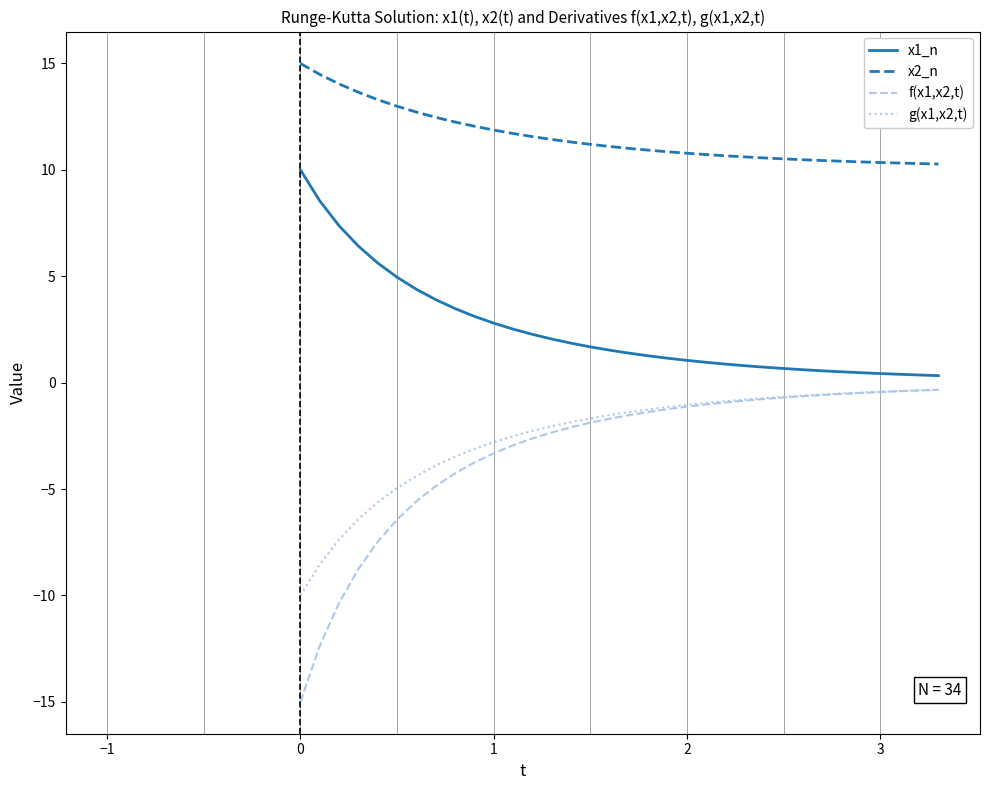

What is the sum of all f(x1,x2,t) values?

-109.1